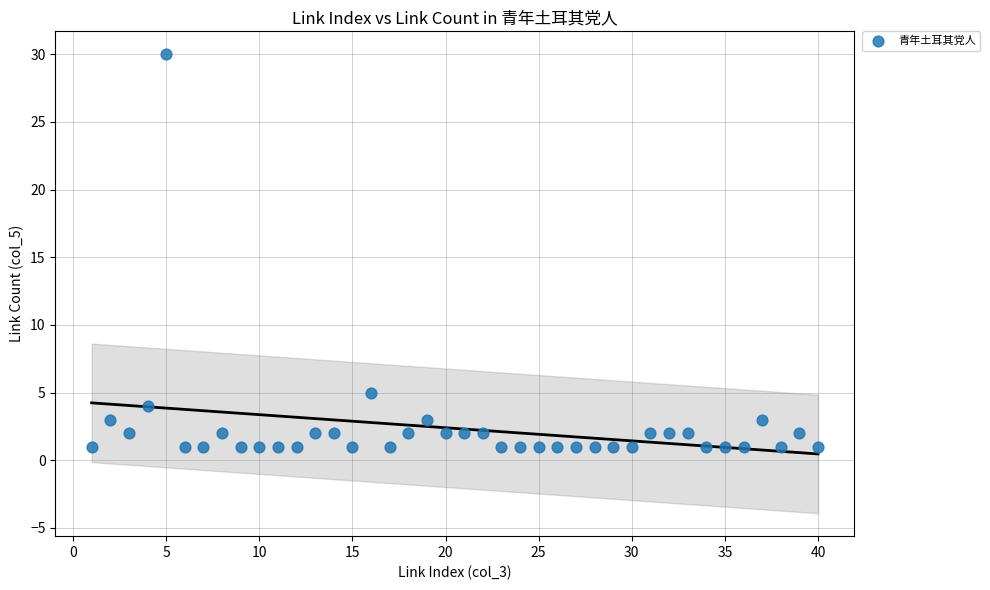

What is the range of Y values (max minus min)?

29